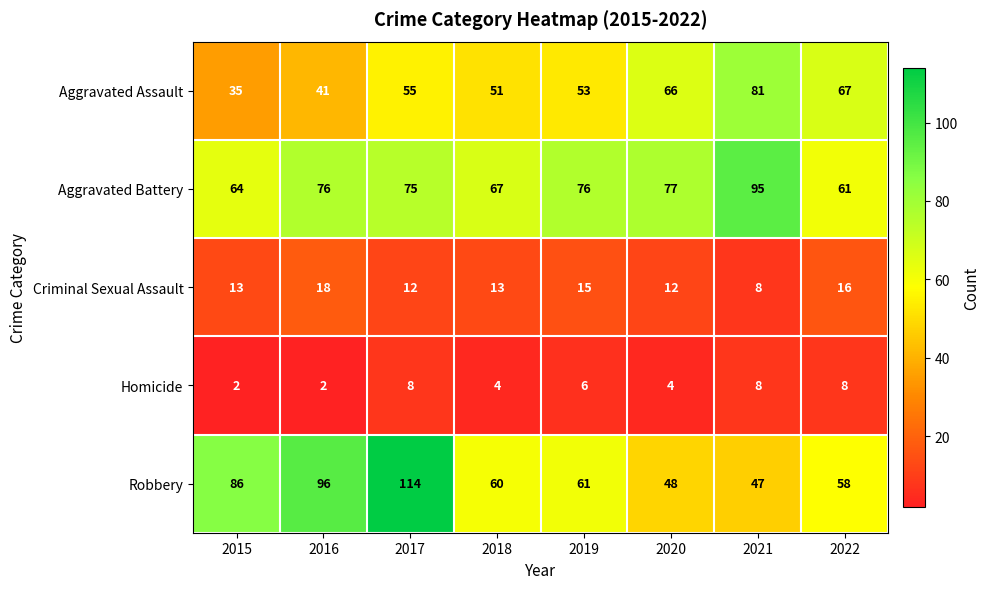

What is the greatest value displayed?

114